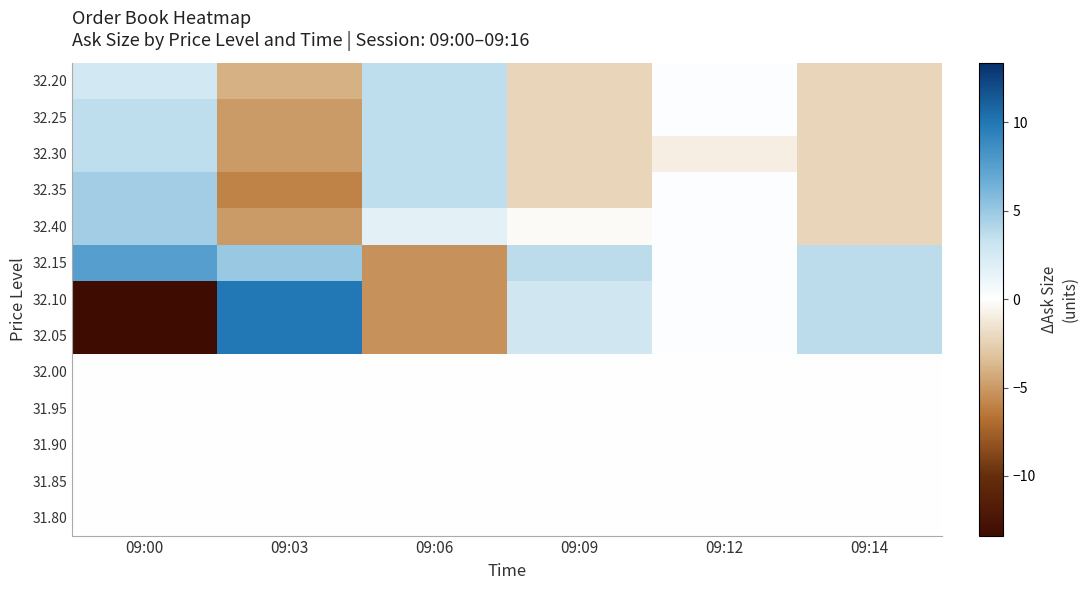

At how many categories does at least one series exceed 0?

6